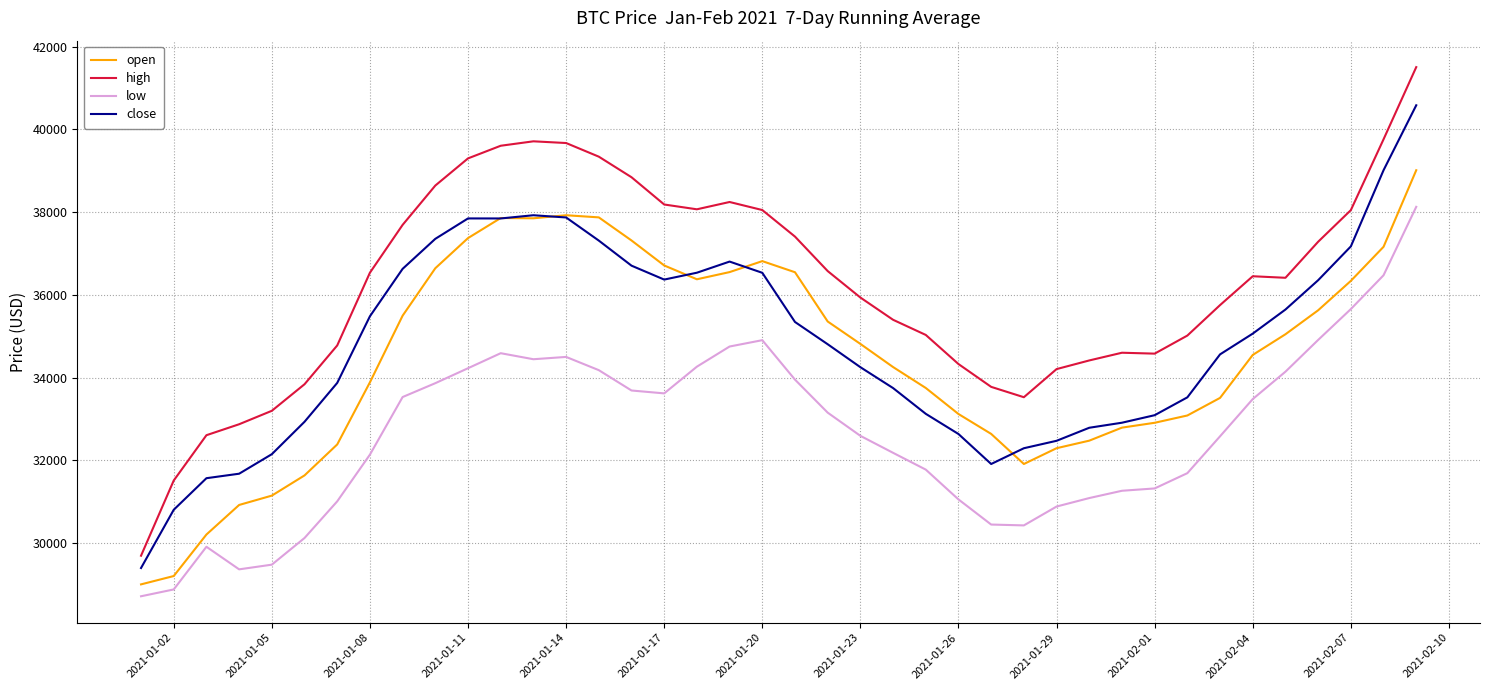

Which series has the largest total across all categories?

high